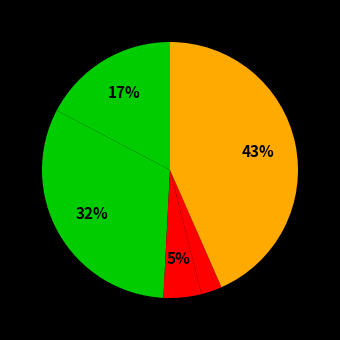

How many segments does this pie chart have?

5